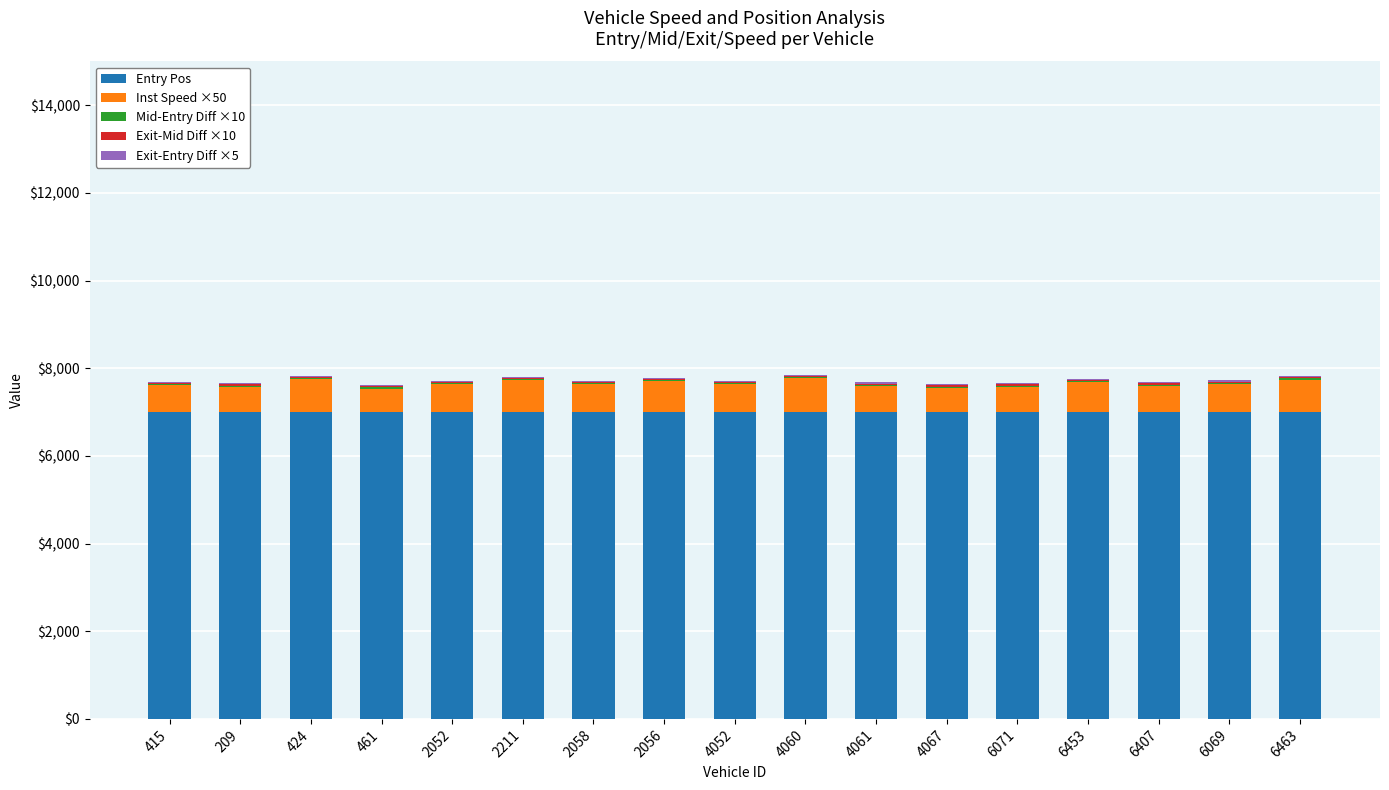

Is it true that Entry Pos equals 7000.0 at 2211?

True